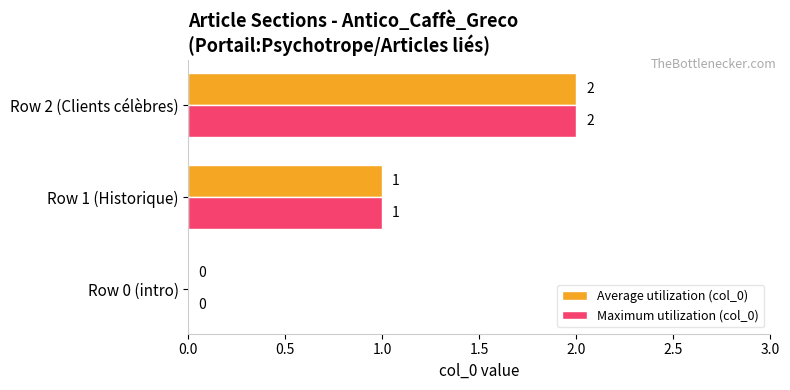

True or false: Maximum utilization (col_0) has a value of 2 at Row 2 (Clients célèbres).

True